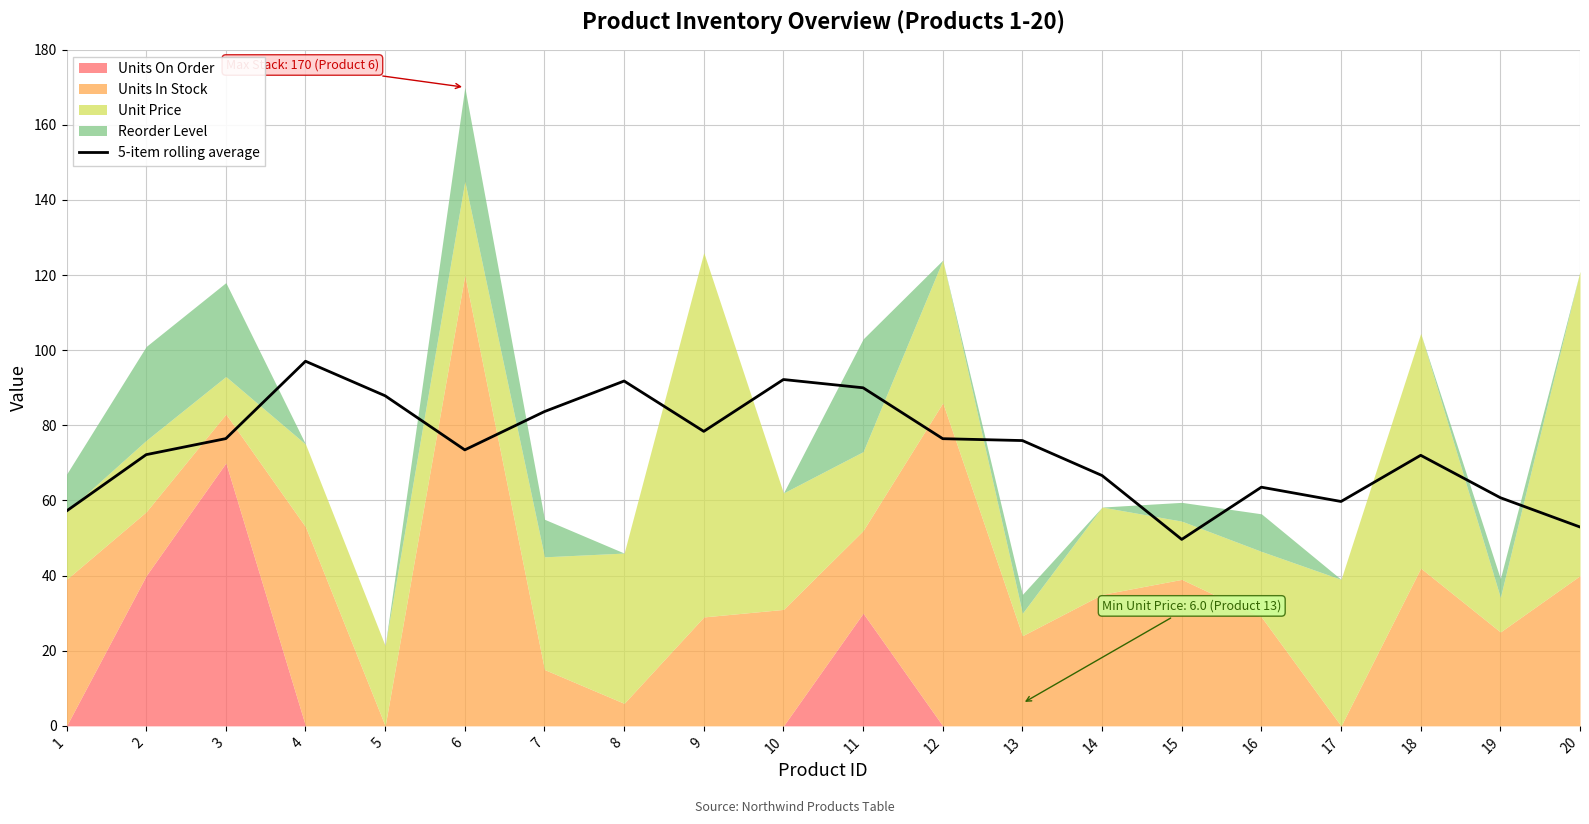

Reading left to right, what are all the values shown in this chart?

1=57.2	2=72.2	3=76.5	4=97.1	5=87.9	6=73.5	7=83.7	8=91.8	9=78.4	10=92.2	11=90.0	12=76.5	13=76.0	14=66.6	15=49.6	16=63.5	17=59.7	18=72.0	19=60.7	20=52.9